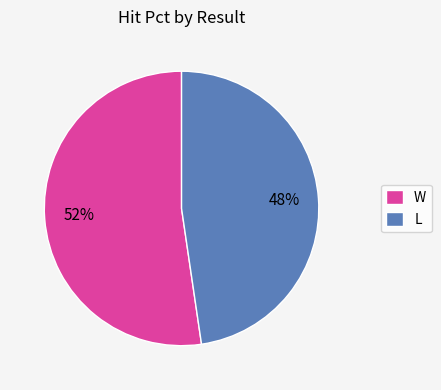

Rank the categories by value from highest to lowest.

W, L